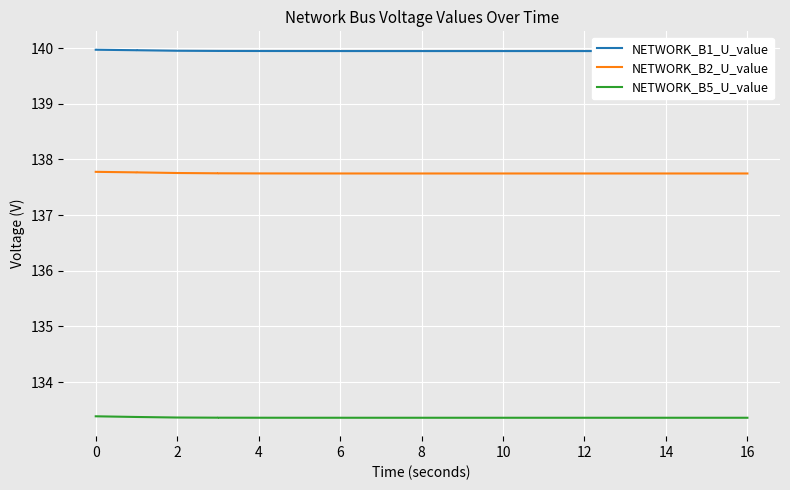

What are all the series names shown in the legend?

NETWORK_B1_U_value, NETWORK_B2_U_value, NETWORK_B5_U_value